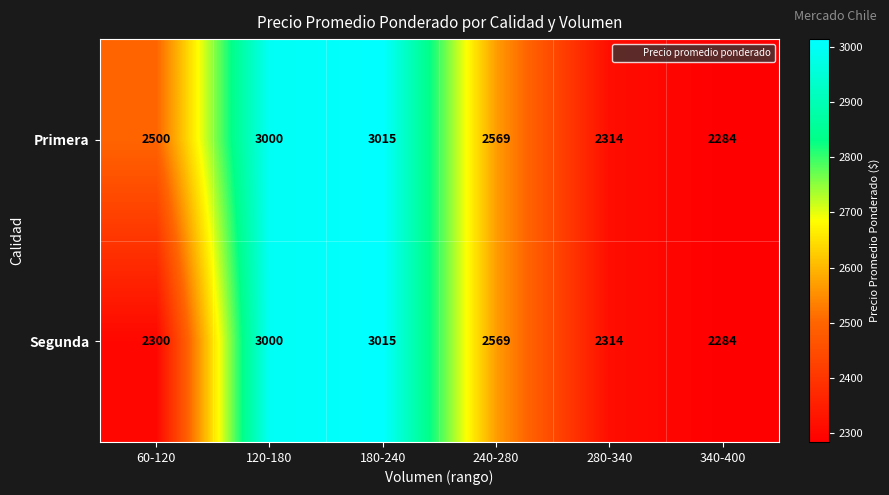

What value does the Segunda series have at 340-400?

2284